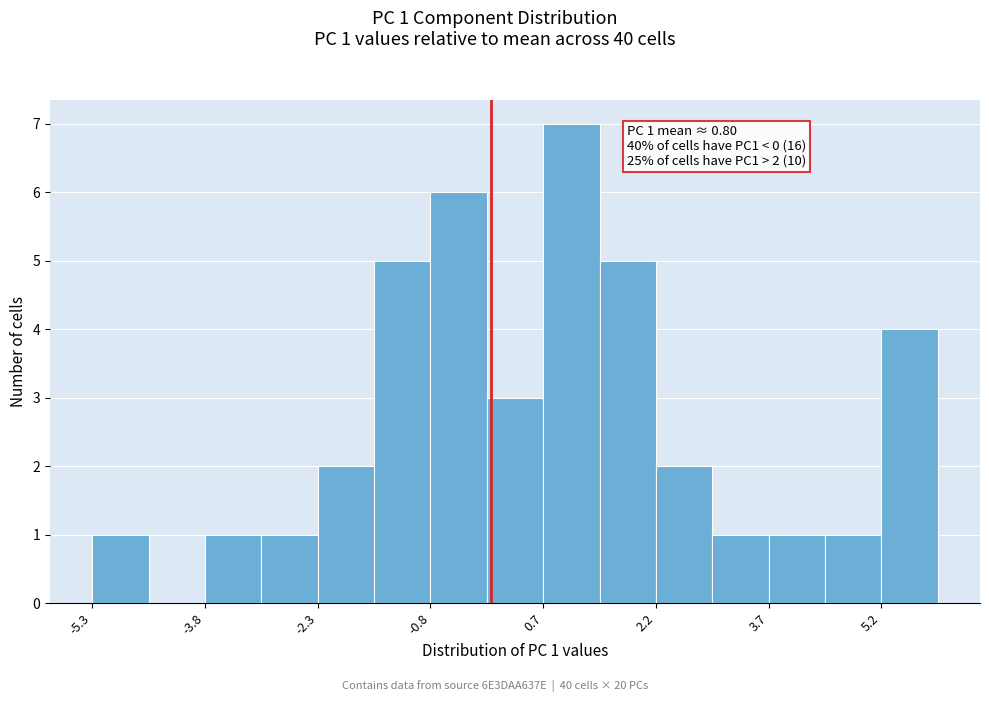

Read against the x-axis, roughly where is the centre of the tallest bar?

1.0